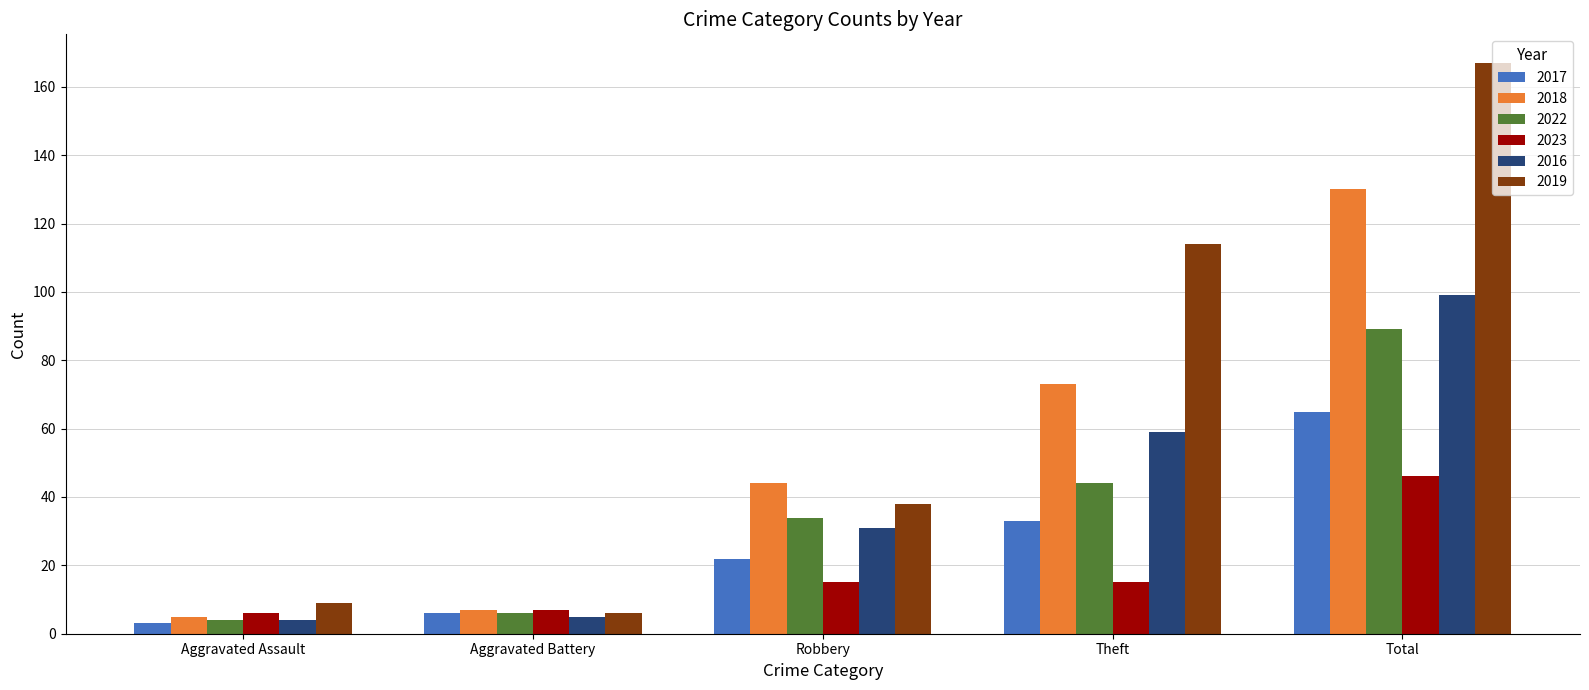

Reading right to left, what are all the values shown in this chart?

2017: Total=65	Theft=33	Robbery=22	Aggravated Battery=6	Aggravated Assault=3
2018: Total=130	Theft=73	Robbery=44	Aggravated Battery=7	Aggravated Assault=5
2022: Total=89	Theft=44	Robbery=34	Aggravated Battery=6	Aggravated Assault=4
2023: Total=46	Theft=15	Robbery=15	Aggravated Battery=7	Aggravated Assault=6
2016: Total=99	Theft=59	Robbery=31	Aggravated Battery=5	Aggravated Assault=4
2019: Total=167	Theft=114	Robbery=38	Aggravated Battery=6	Aggravated Assault=9